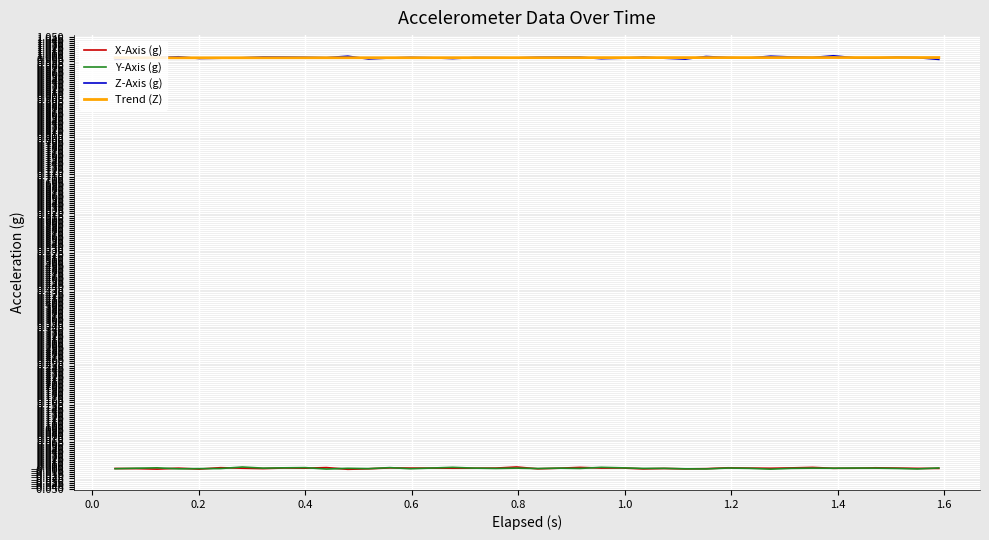

What is the greatest value displayed?

1.0